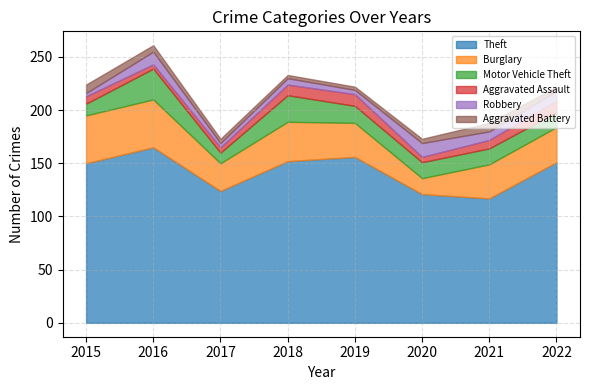

What is the total value across all series at 2019?

222